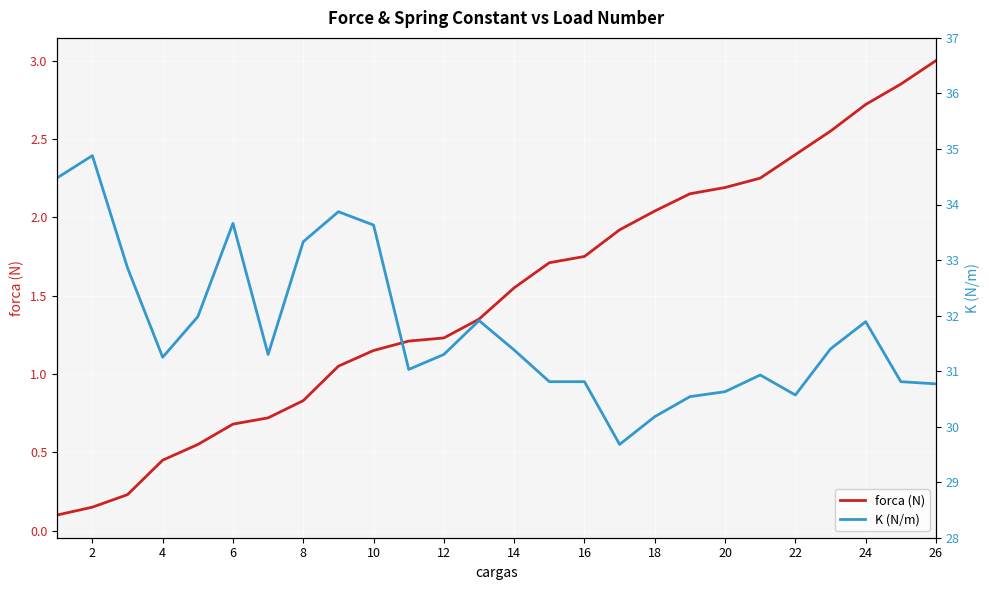

Rank the series by their average value, from lowest to highest.

forca (N), K (N/m)